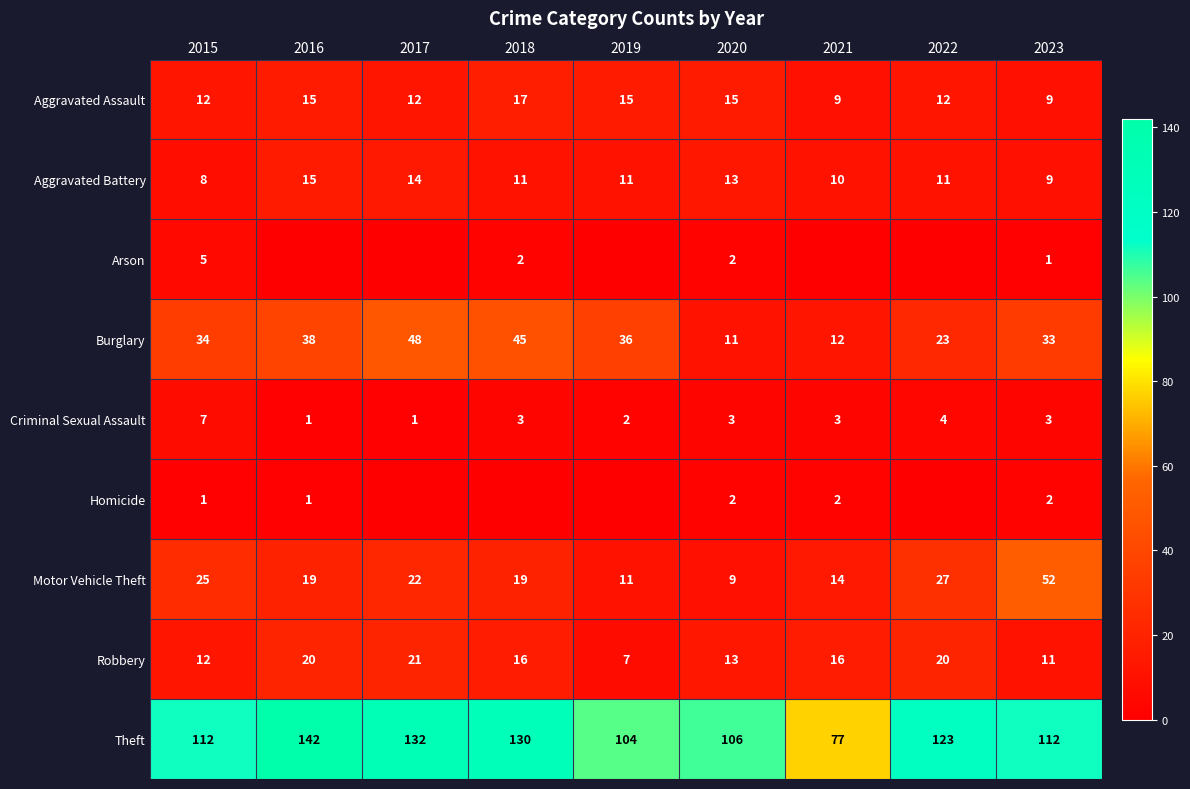

What is the greatest value displayed?

142